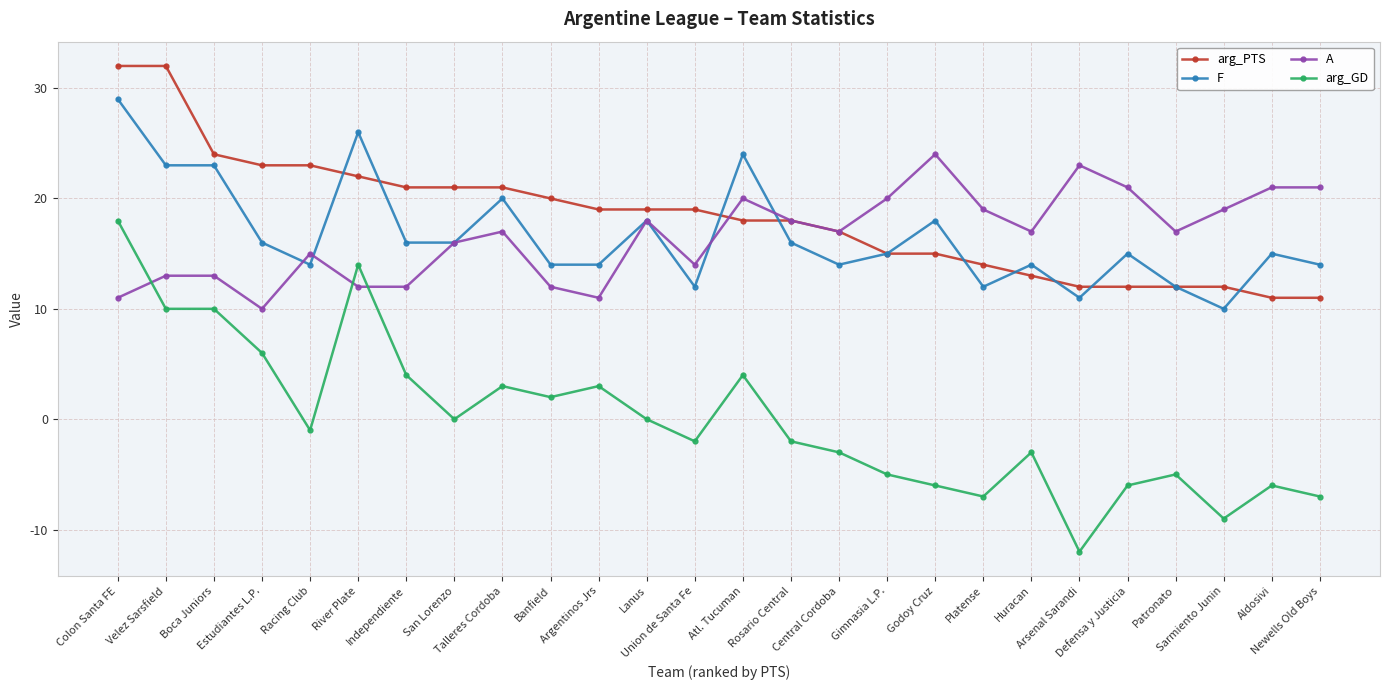

Rank the series by their maximum value, from lowest to highest.

arg_GD, A, F, arg_PTS